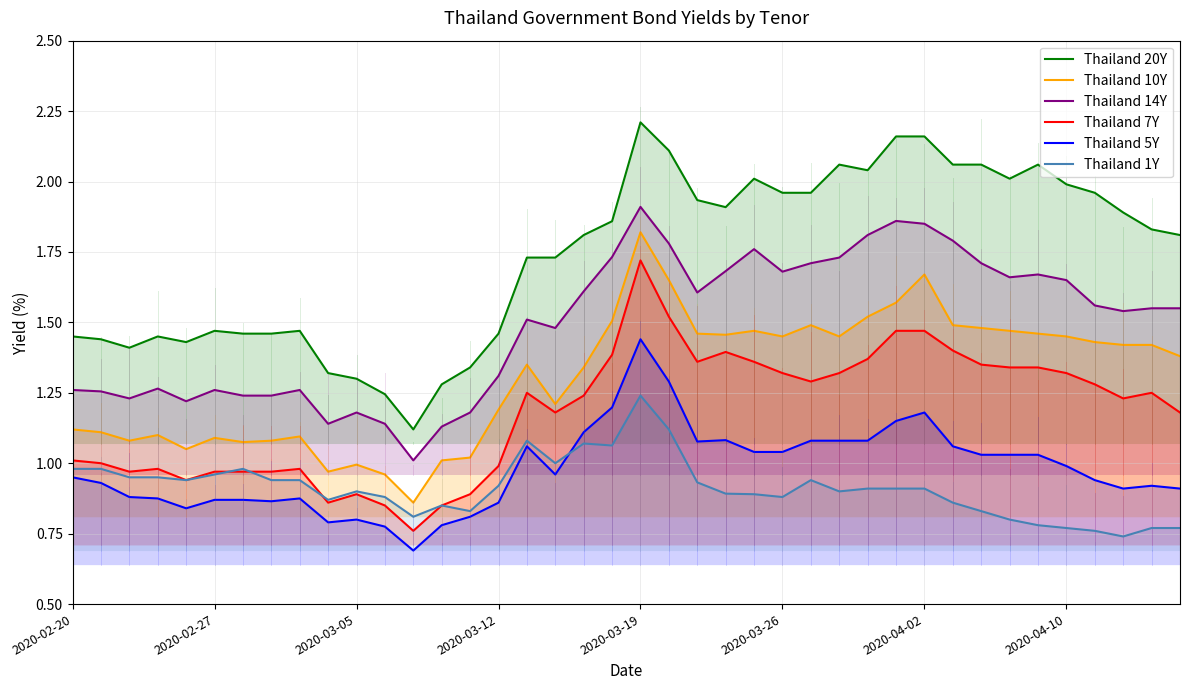

Where is Thailand 20Y nearest to the value 1?

12